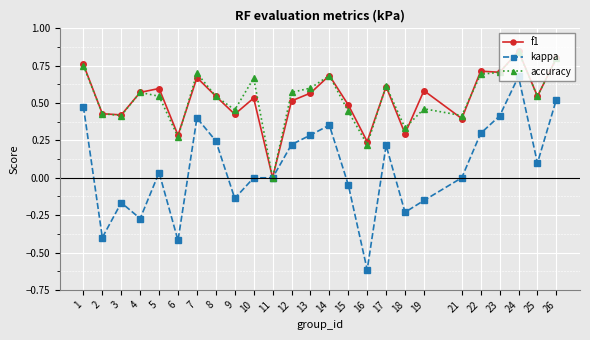

Which label corresponds to the smallest value in the chart?

16